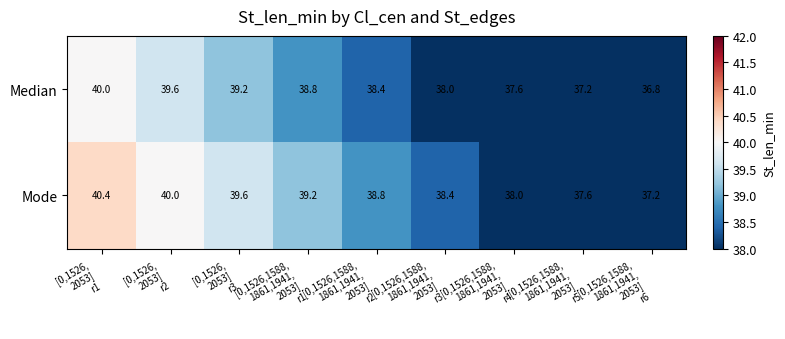

Reading left to right, transcribe all the data shown in this chart.

Median: 40.0	39.6	39.2	38.8	38.4	38.0	37.6	37.2	36.8
Mode: 40.4	40.0	39.6	39.2	38.8	38.4	38.0	37.6	37.2